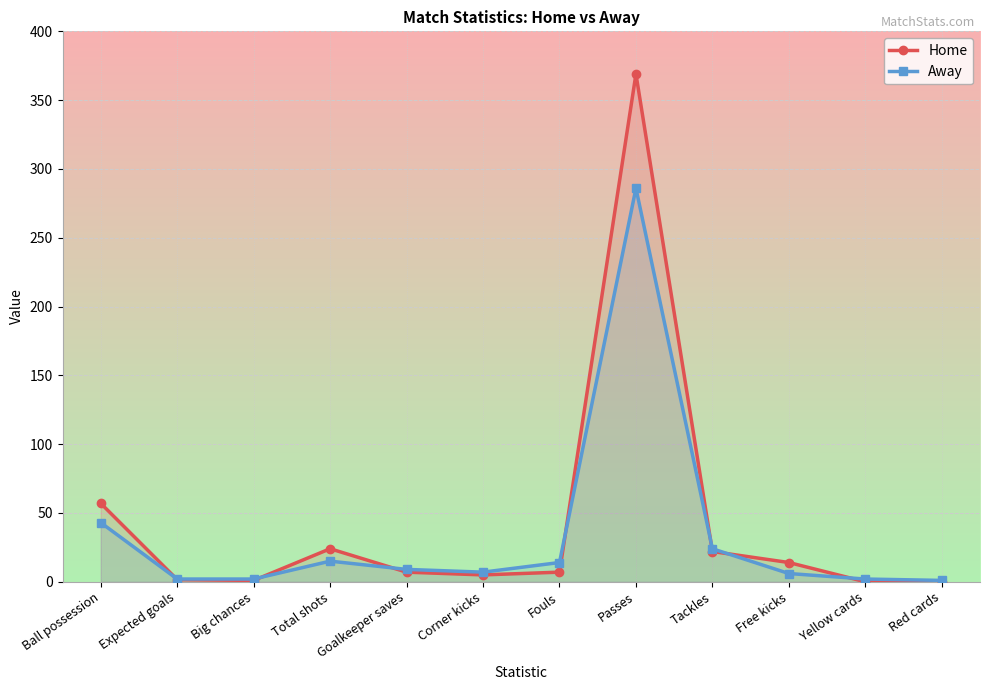

Rank the categories by Away value from lowest to highest.

Red cards, Expected goals, Big chances, Yellow cards, Free kicks, Corner kicks, Goalkeeper saves, Fouls, Total shots, Tackles, Ball possession, Passes